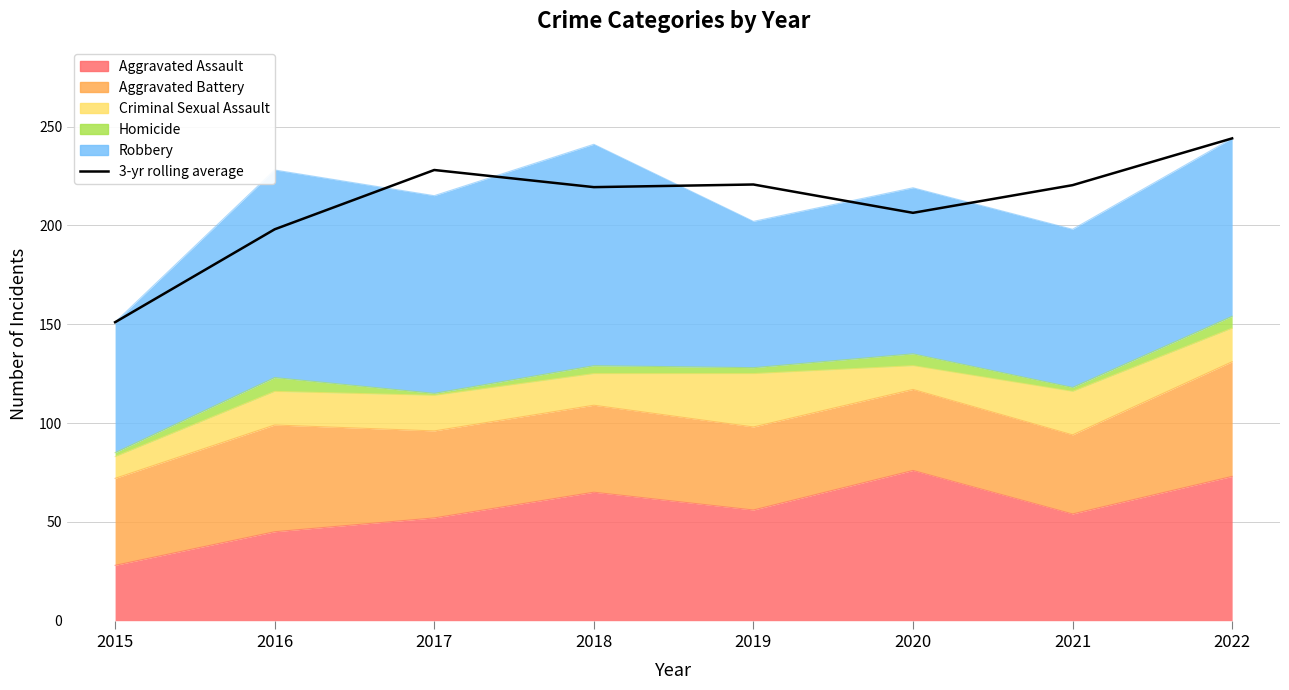

Where is the data nearest to the value 197?

2016